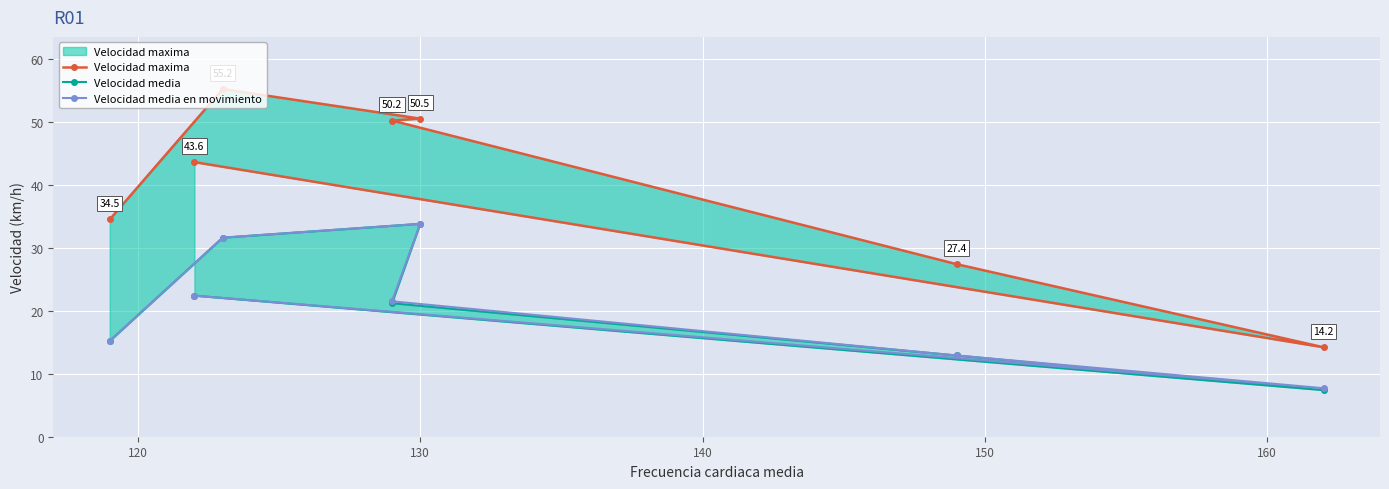

Which series has the largest range (max minus min)?

Velocidad maxima